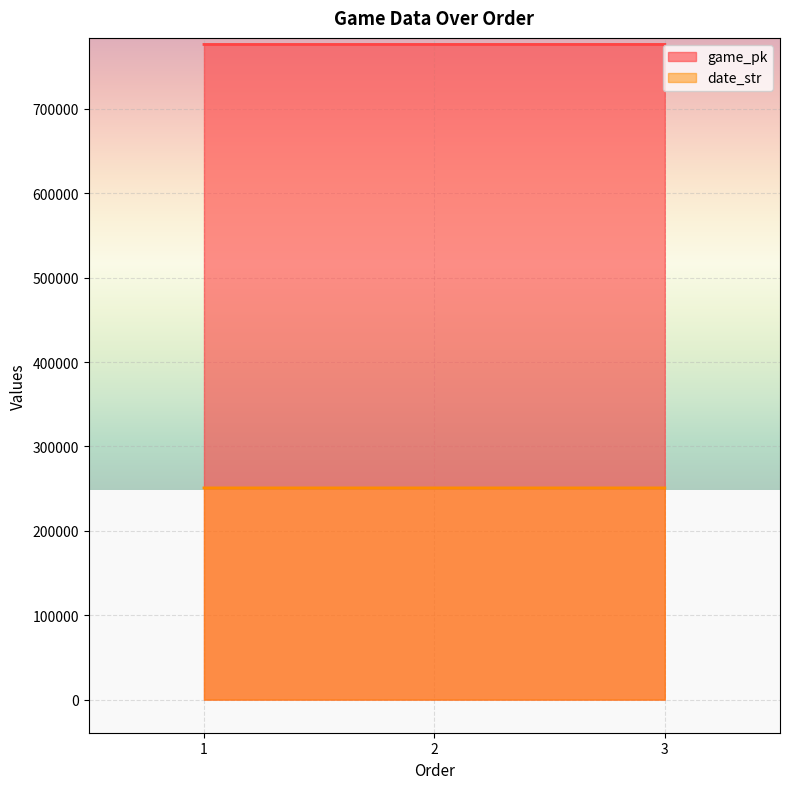

Which series has the largest total across all categories?

game_pk